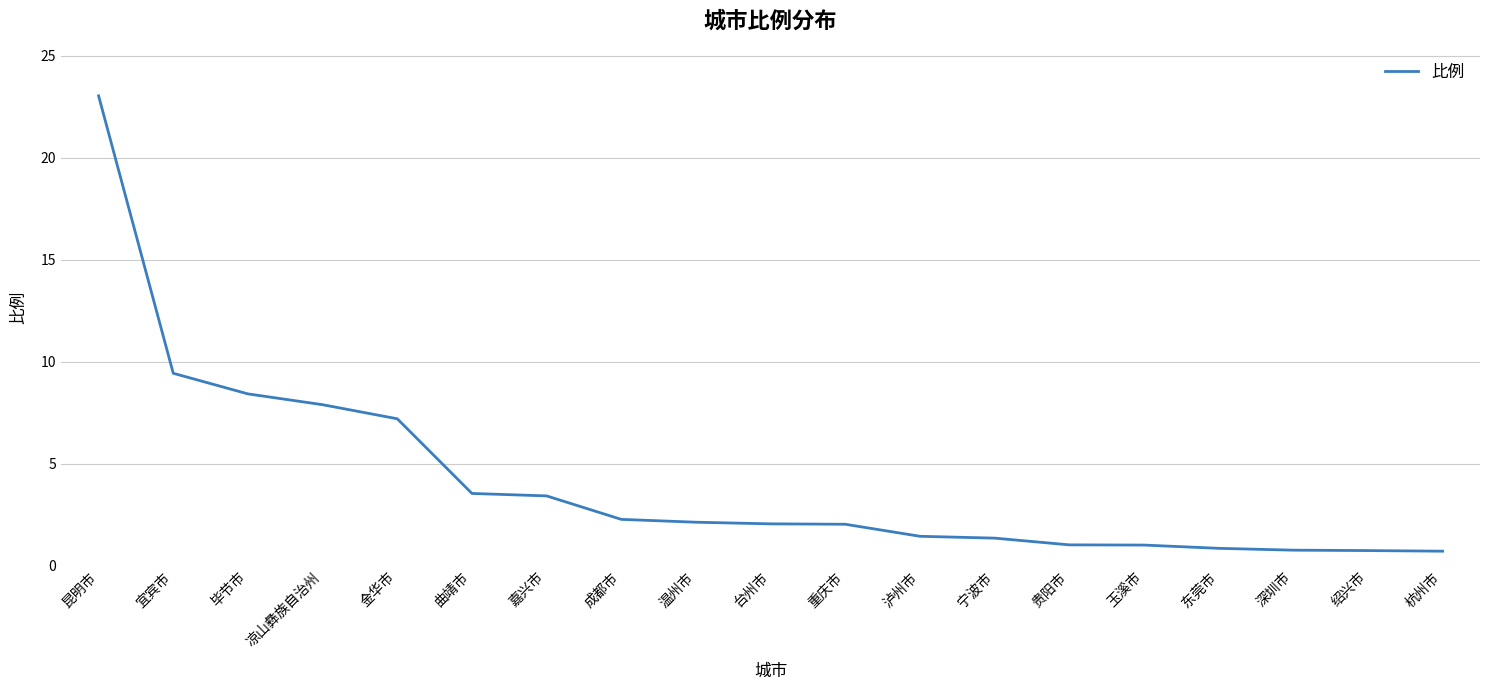

What is the difference between the maximum and minimum values?

22.3